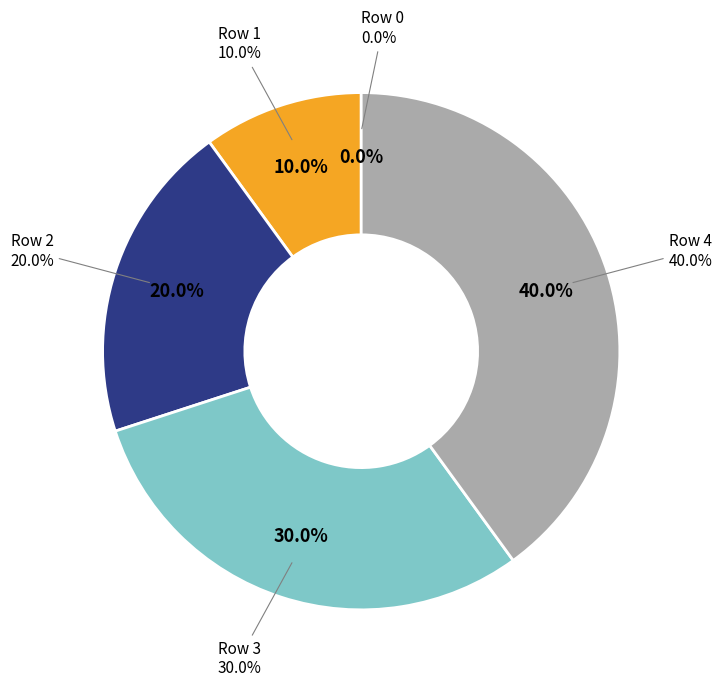

What is the ratio of the value at Row 3 to the value at Row 1?

3.0